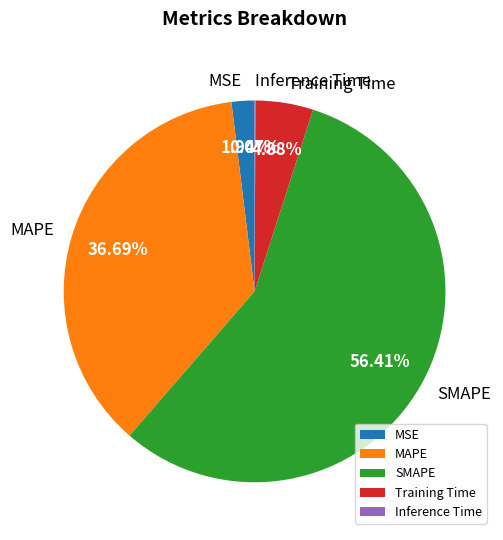

To the nearest percent, what is the average slice percentage?

20%